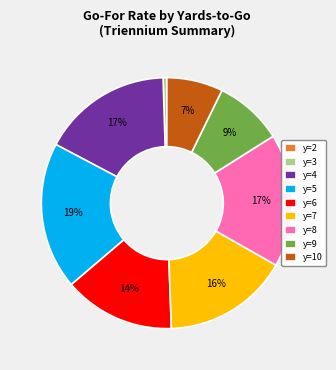

To the nearest percent, what percentage of the pie is y=6?

14%